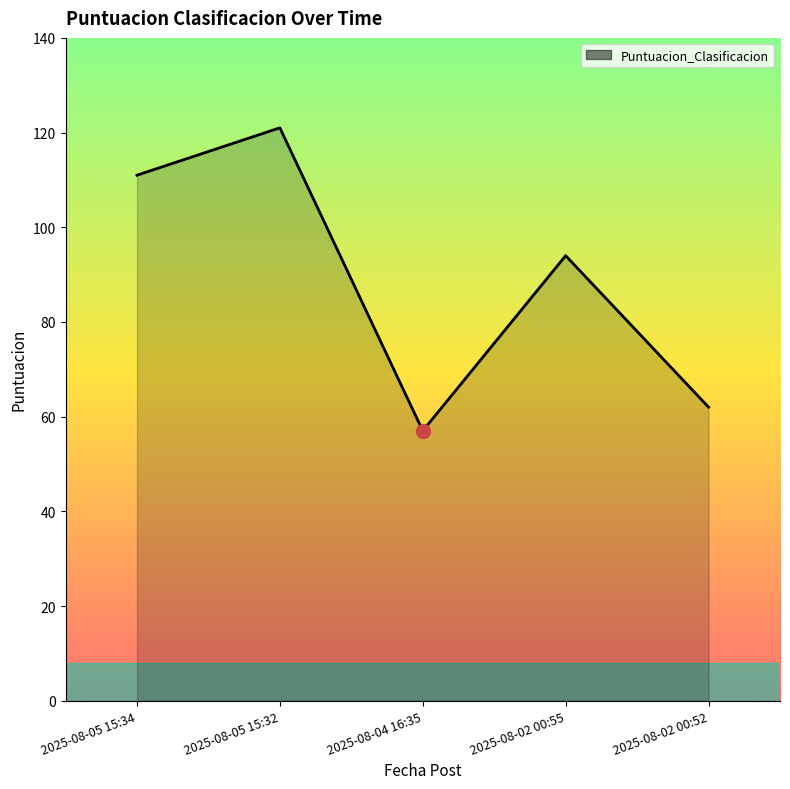

At which category does the data reach its first local valley?

2025-08-04 16:35